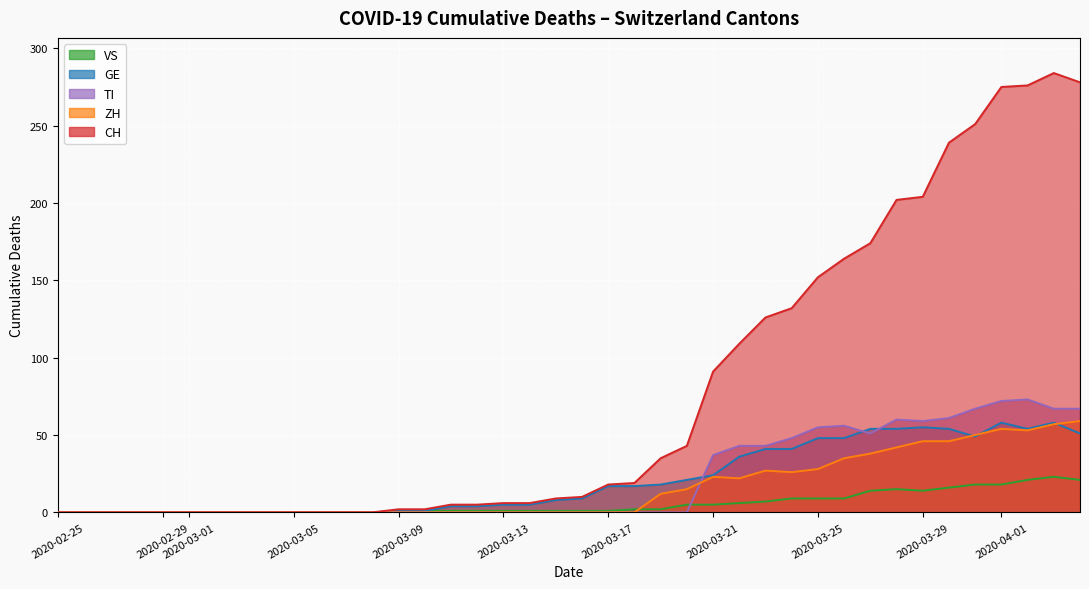

How many interior local peaks does the GE series have?

3